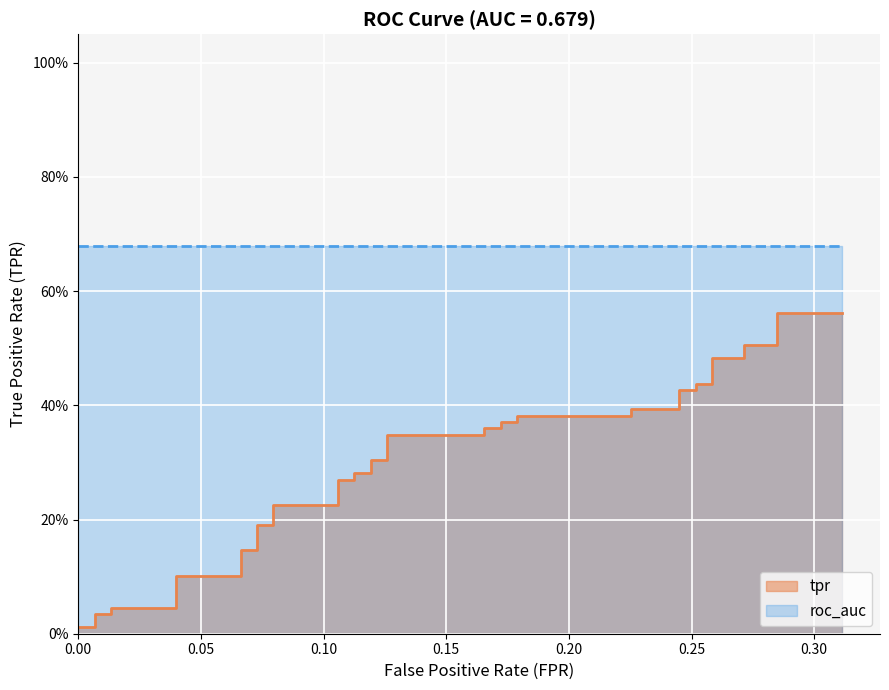

Count the number of categories in the chart.

40